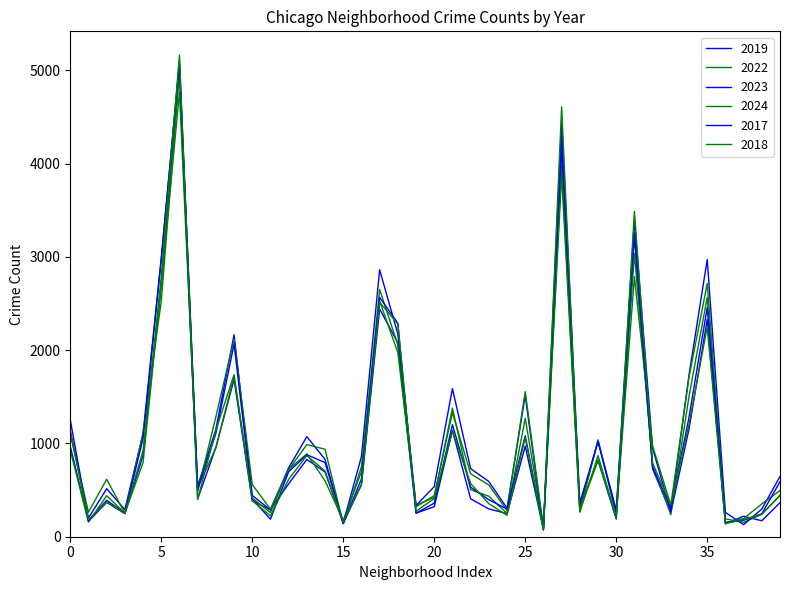

How many lines are shown in the chart?

6